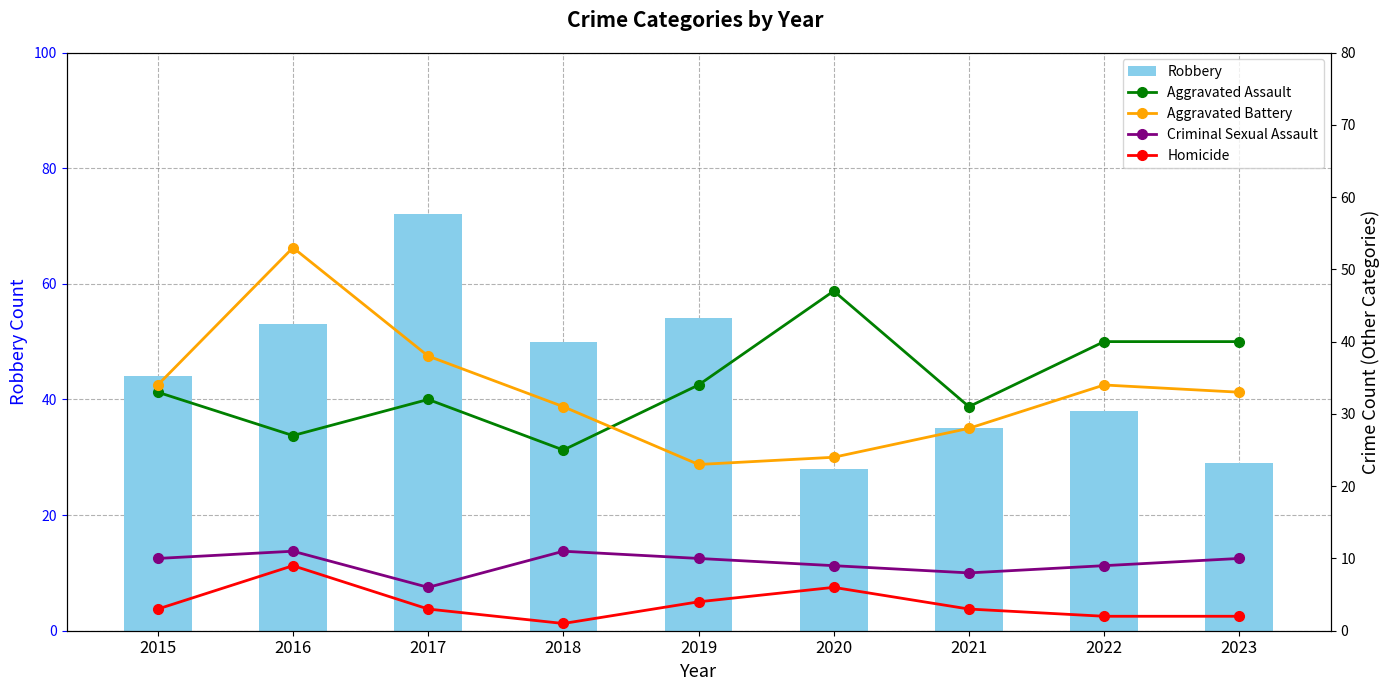

The Criminal Sexual Assault series shows 11 at 2016. True or false?

True